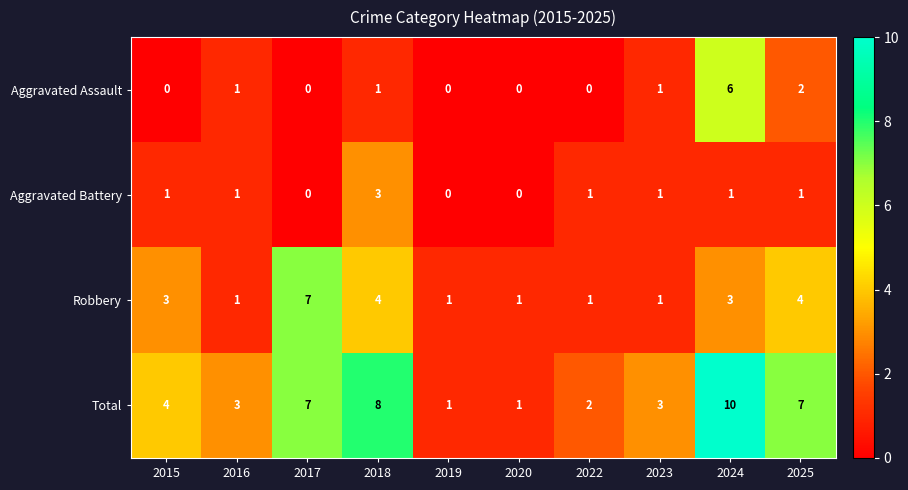

Between 2018 and 2019, which series saw the biggest shift?

Total